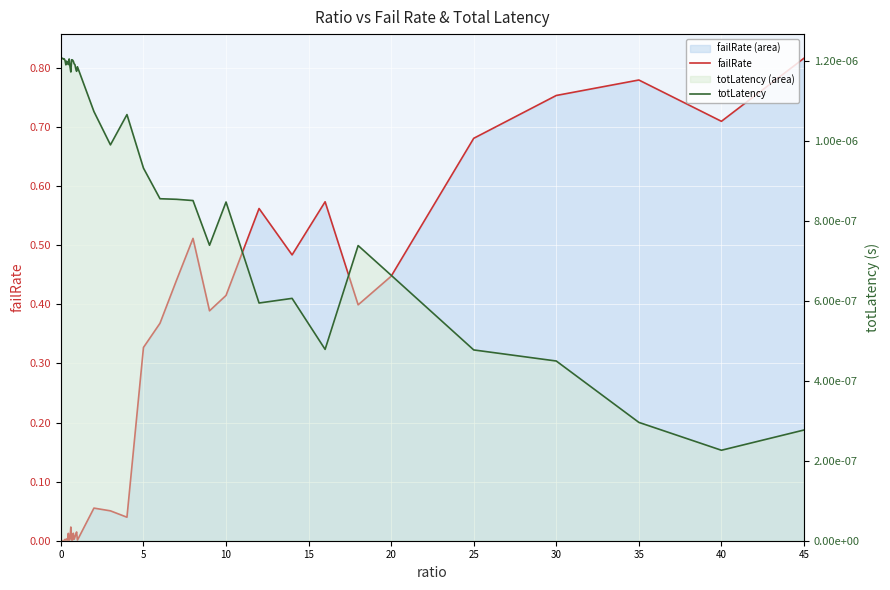

Which series has the largest total across all categories?

failRate